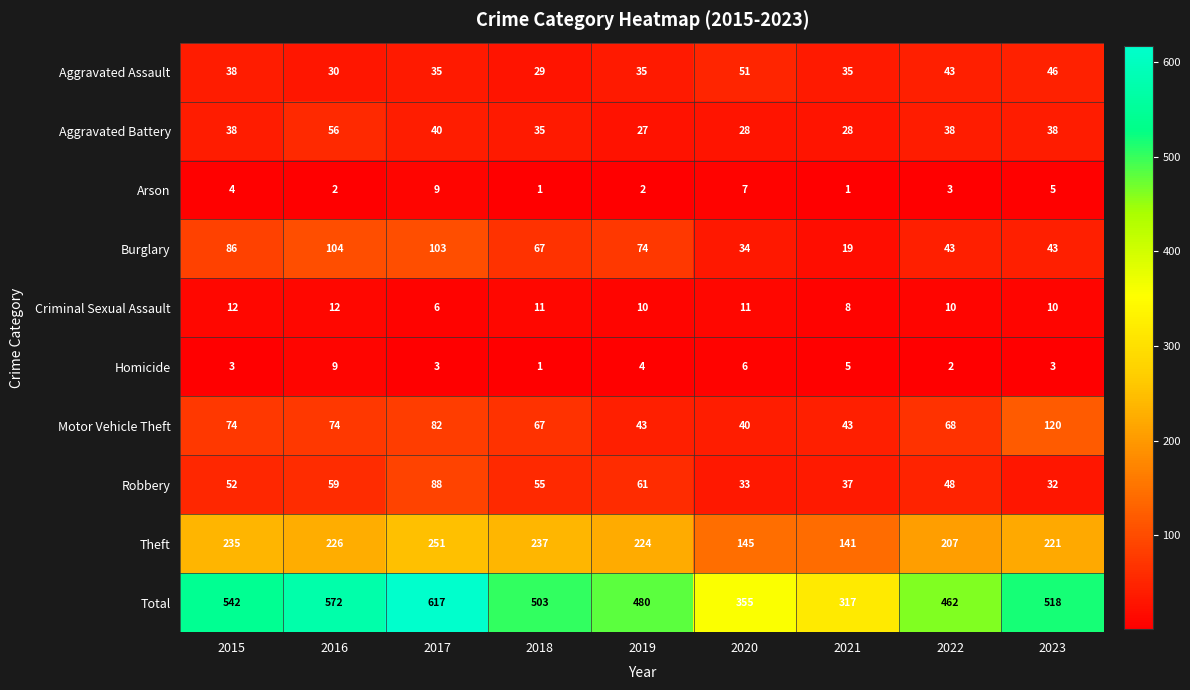

At which category is the sum across all series the highest?

2017